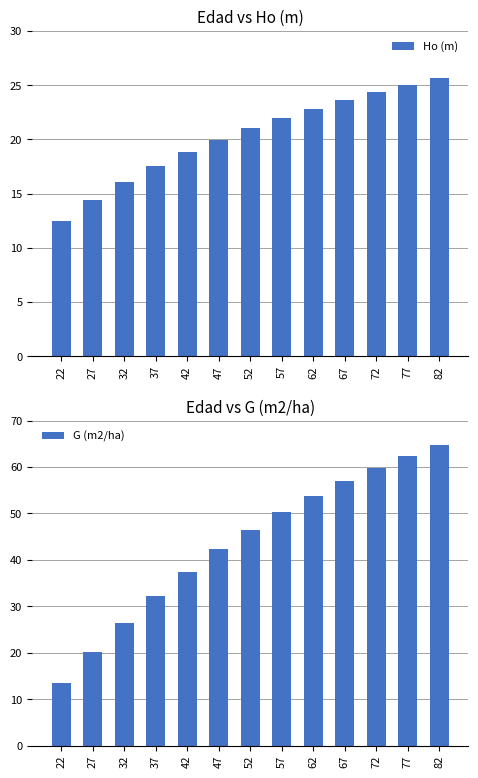

Rank the series by their average value, from lowest to highest.

Ho (m), G (m2/ha)